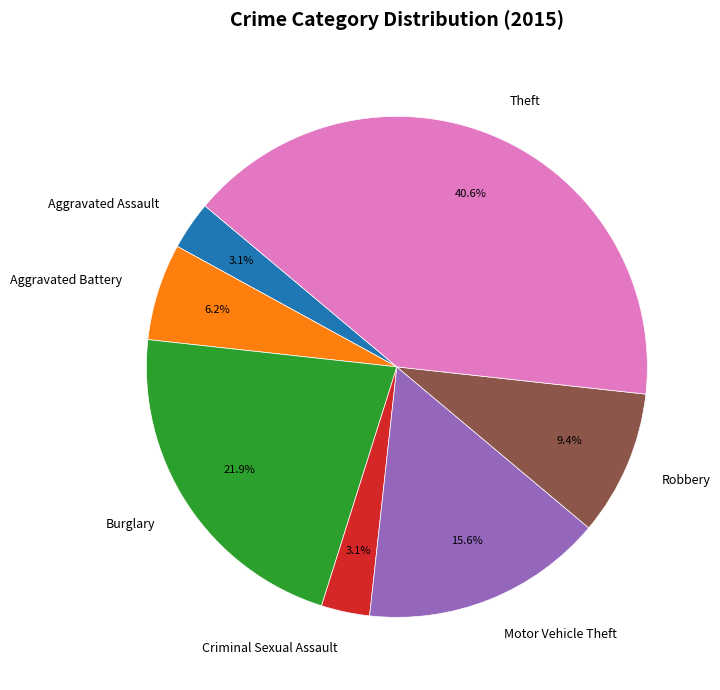

How many segments does this pie chart have?

7